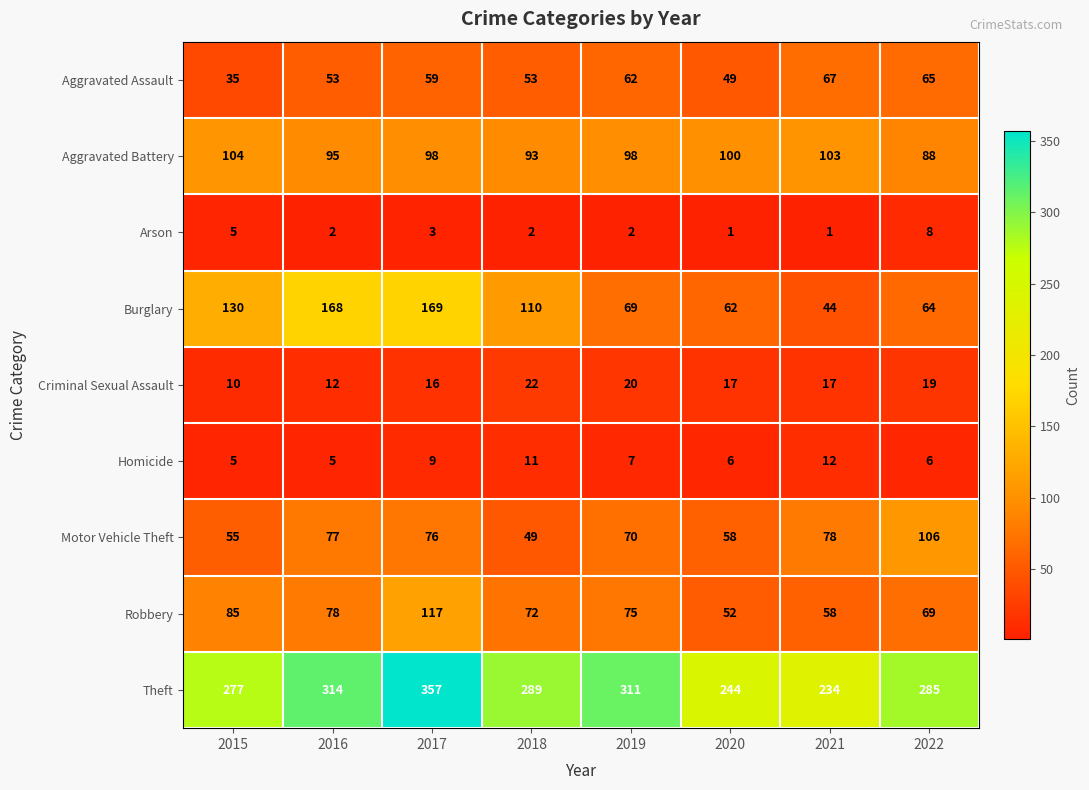

What is the spread (max minus min) of values at 2018?

287